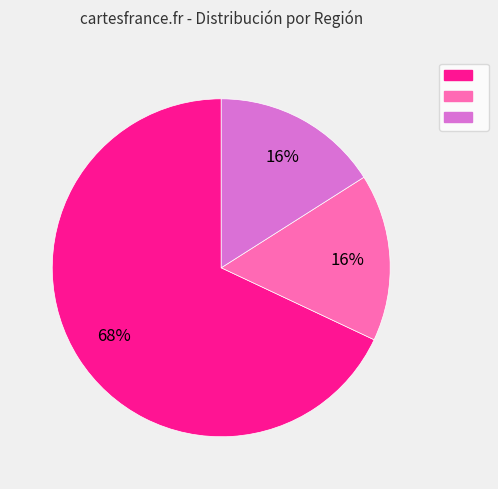

To the nearest percent, what is the difference between the largest and smallest slice percentages?

52%